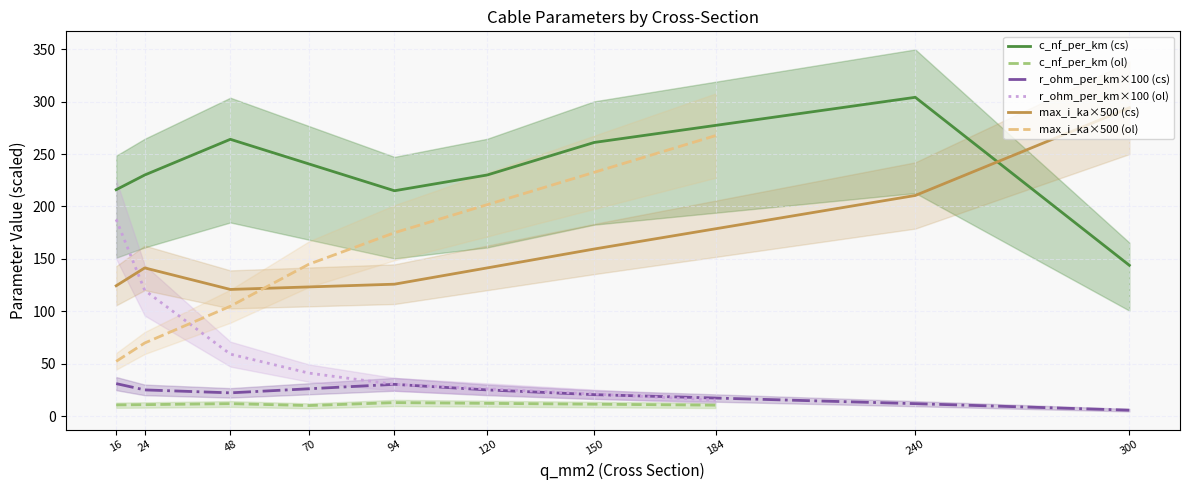

Which label corresponds to the largest value in the chart?

240